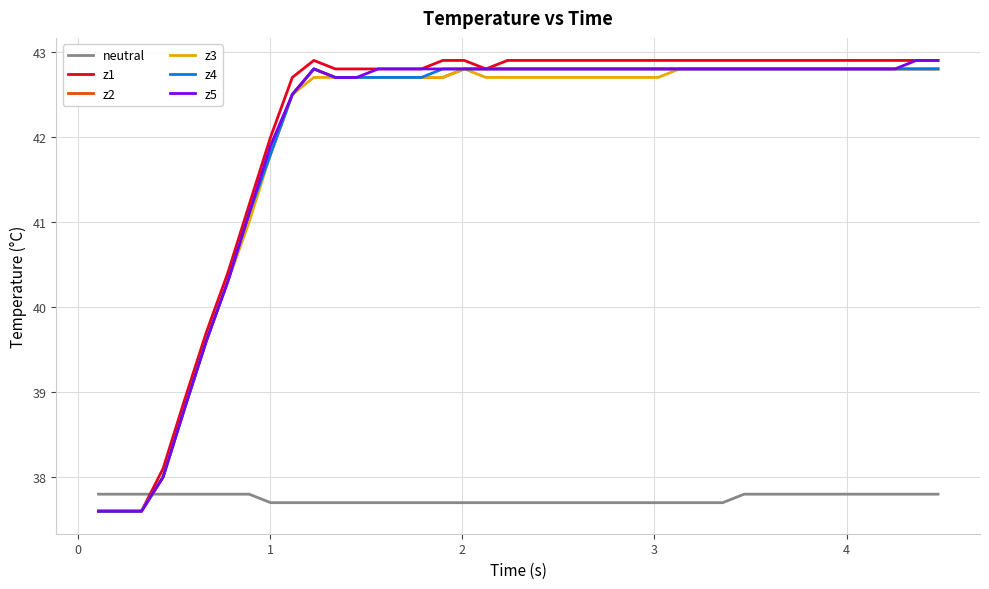

What are all the series names shown in the legend?

neutral, z1, z2, z3, z4, z5